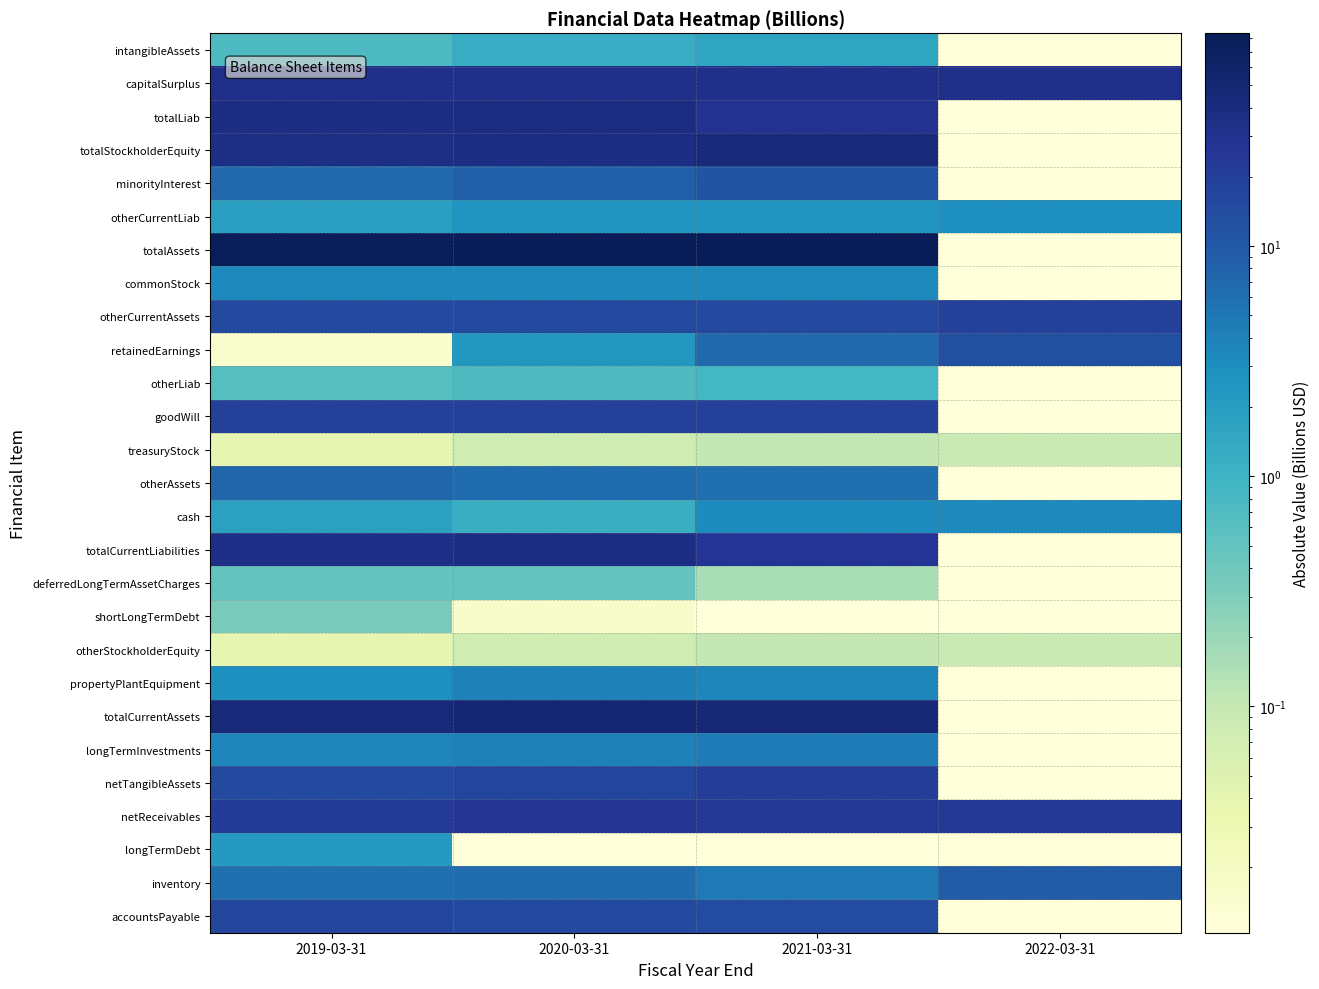

At which category is the sum across all series the highest?

2020-03-31